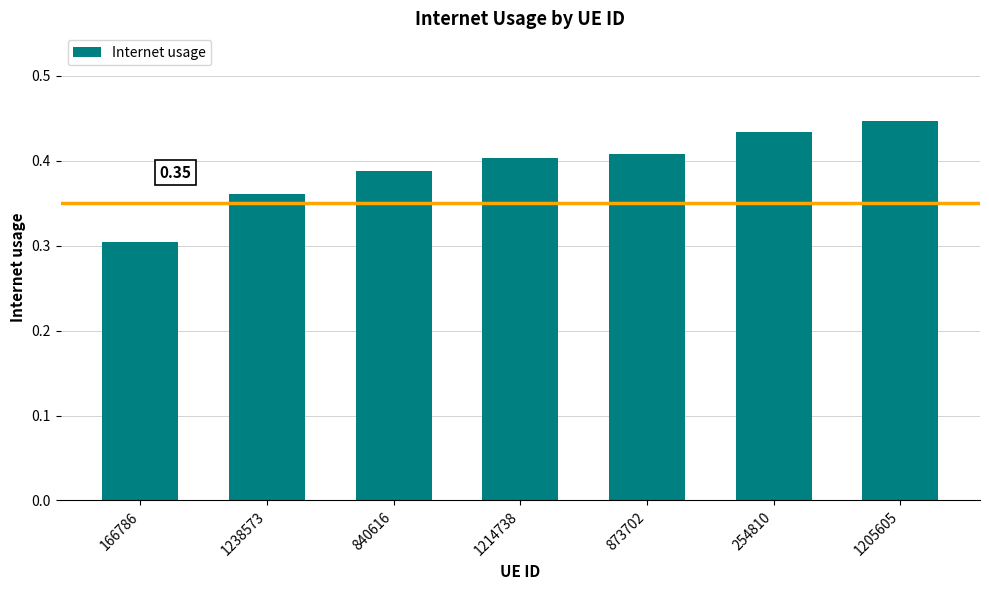

What is the label of the 7th bar from the right?

166786